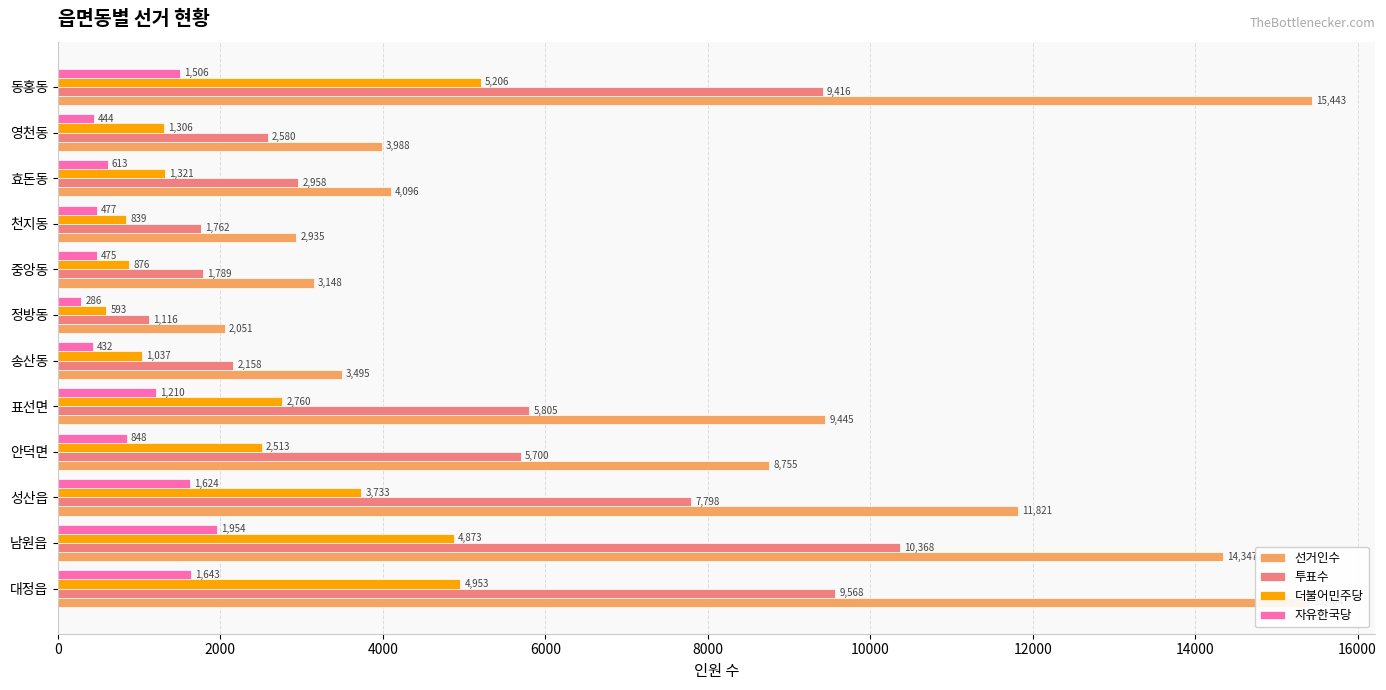

Which category has the highest value in the 투표수 series?

남원읍